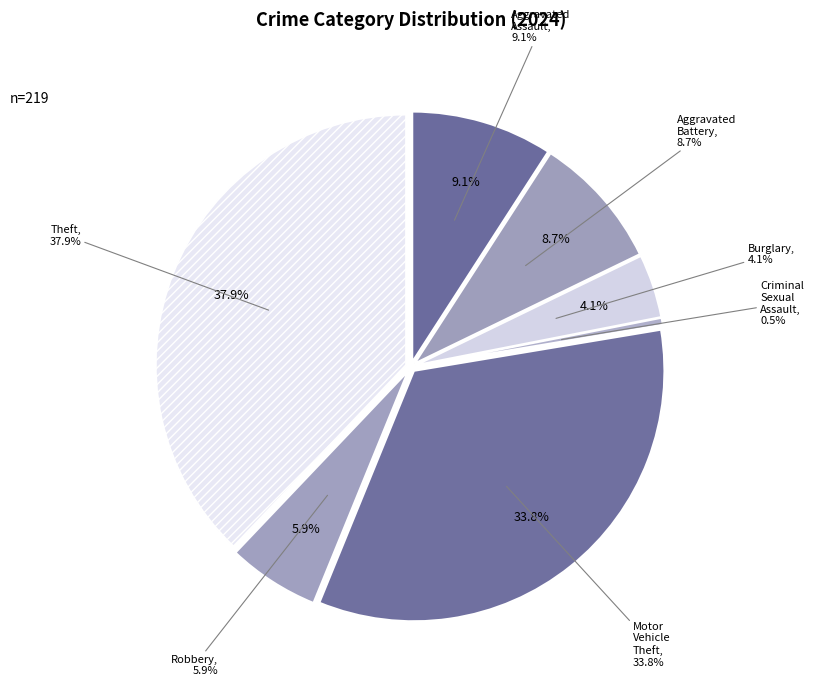

True or false: Theft accounts for 38% of the total.

True